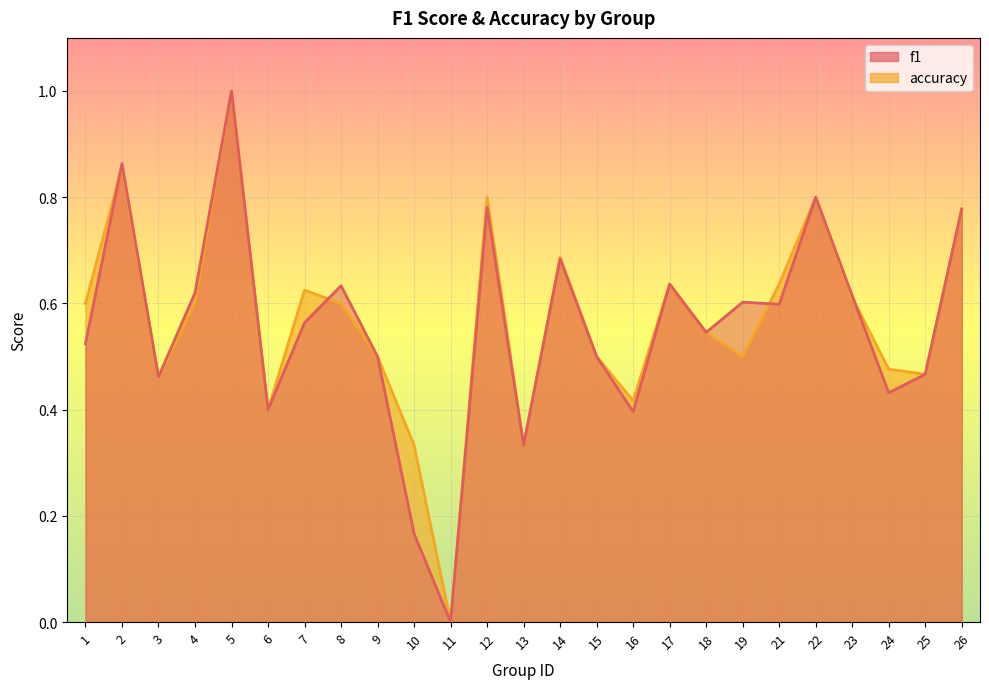

What is the value of the accuracy point at the 1st from the left?

0.6